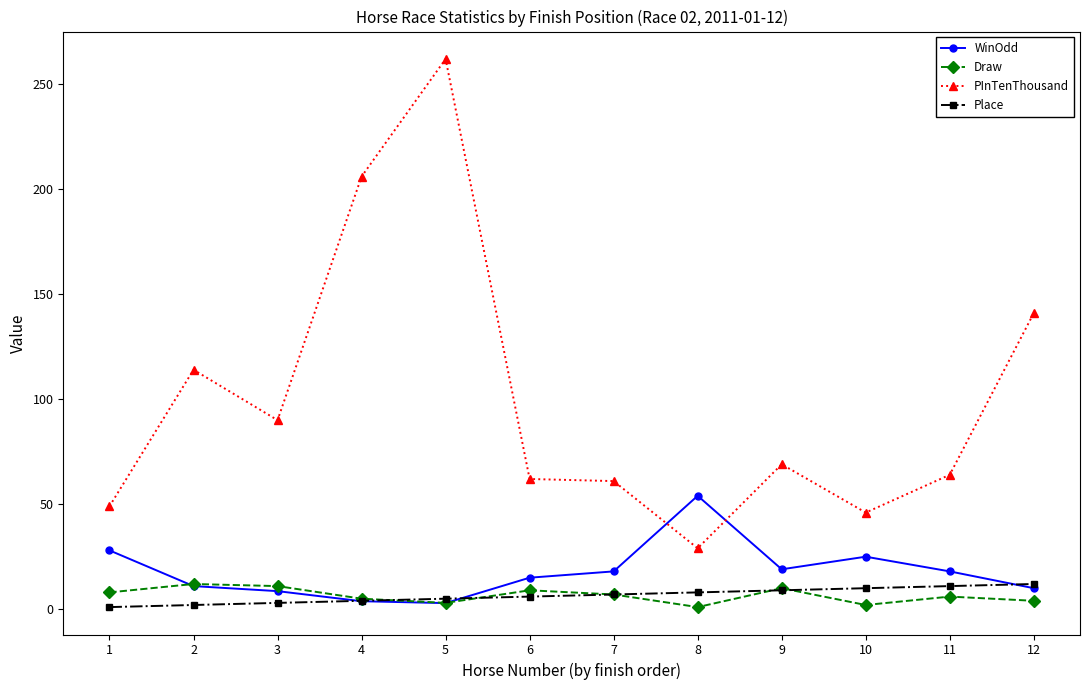

Count the number of categories in the chart.

12